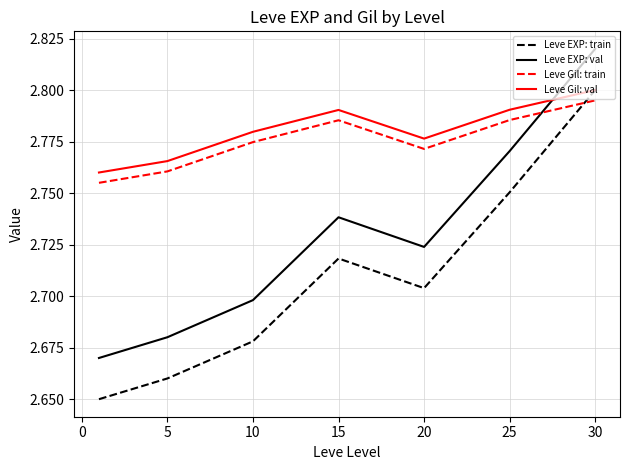

How many intersections are there between Leve EXP: train and Leve Gil: train?

1